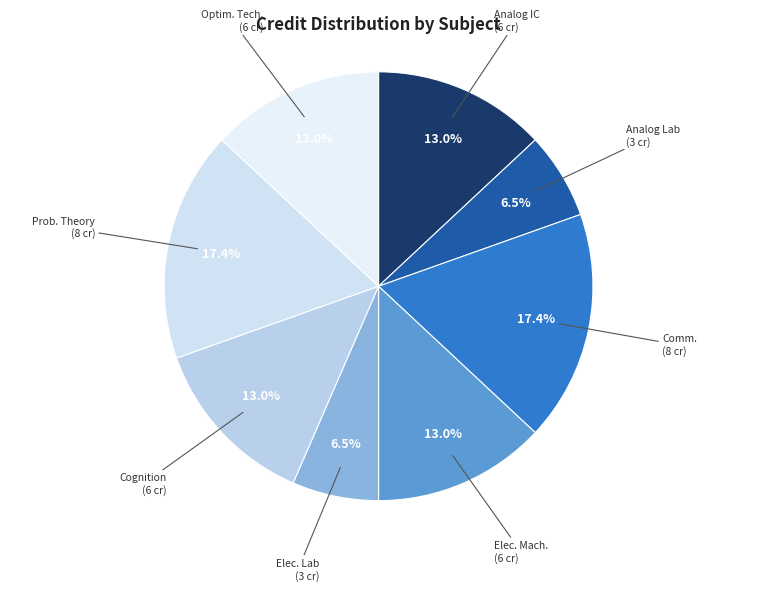

Count the number of slices in the pie.

8